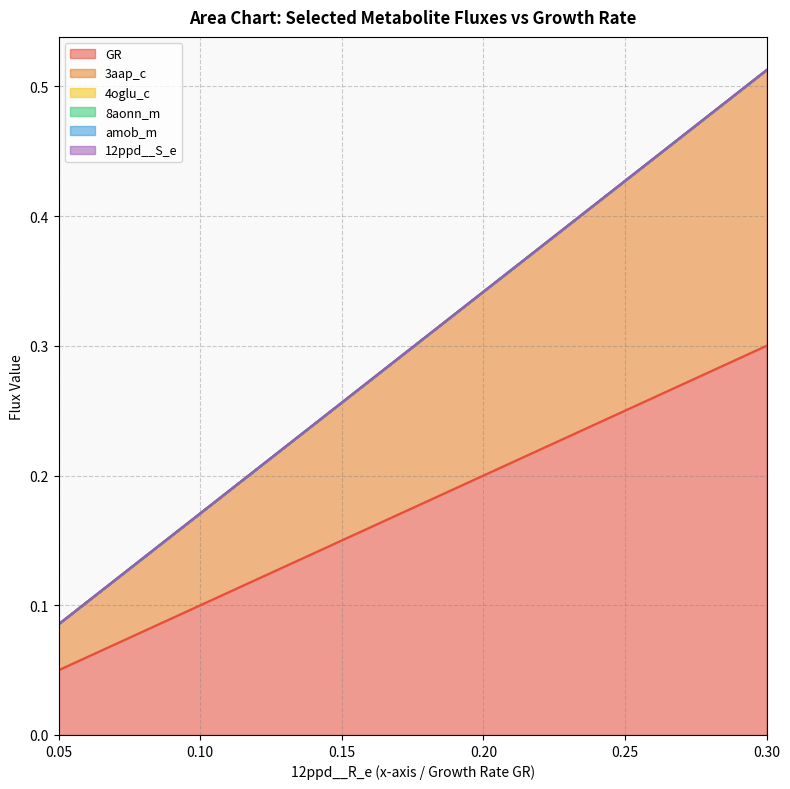

At which label is 4oglu_c closest to 0?

0.05